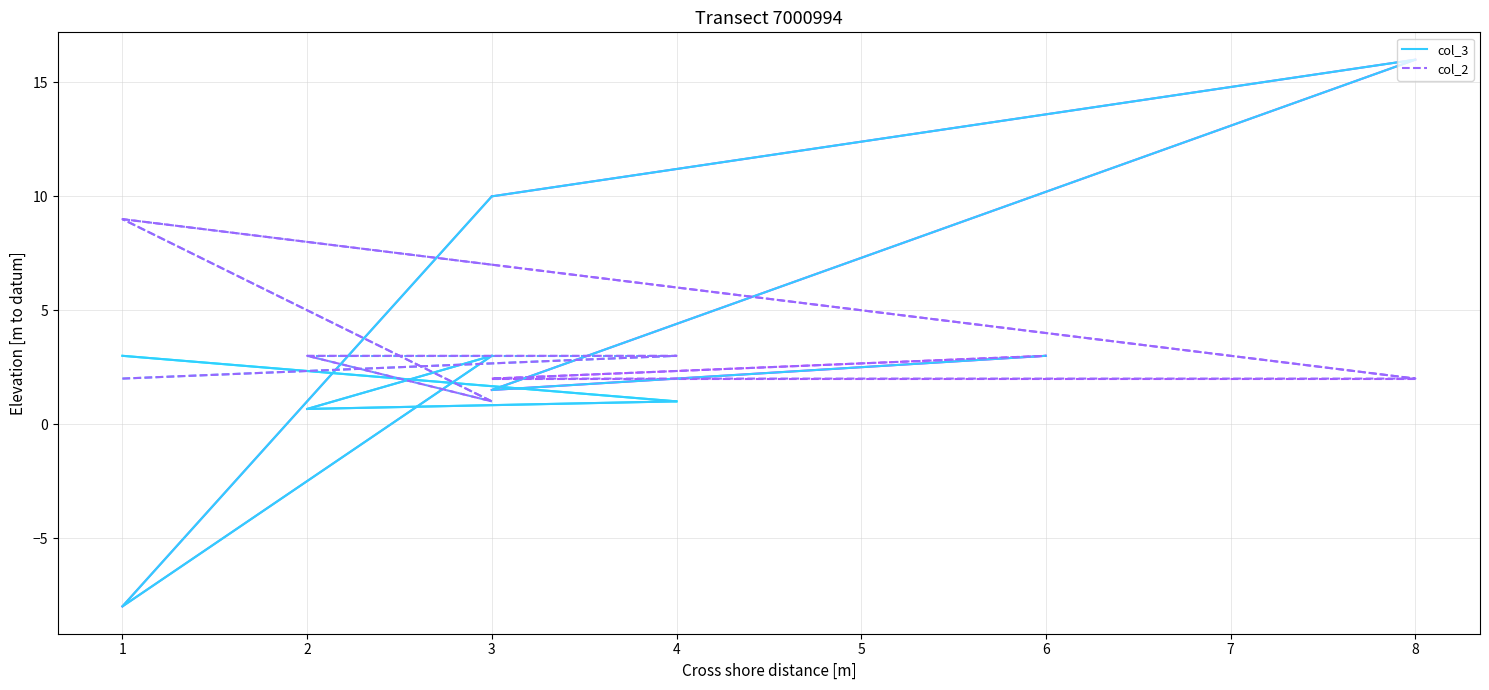

Where is the first local minimum for col_3?

2